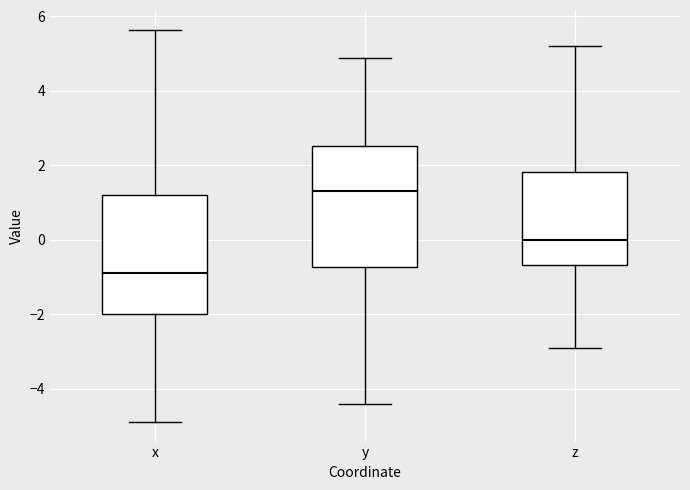

Where does the median line of the box for x sit on the y-axis? The values are not printed on the chart, so give them approximately, as read against the axis.

-0.8